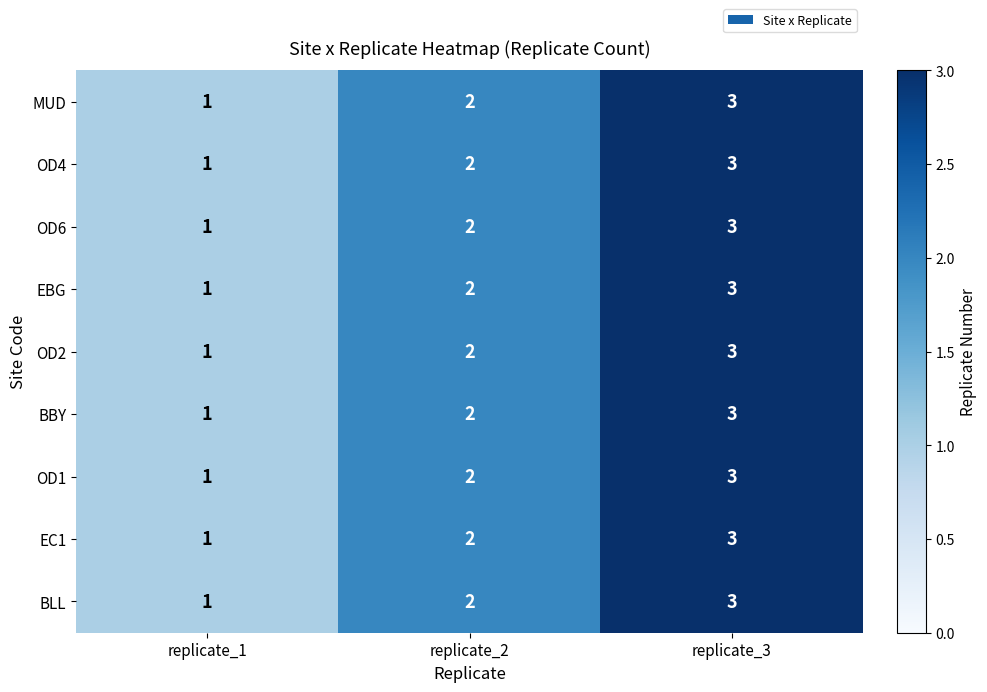

Rank the categories by EC1 value from lowest to highest.

replicate_1, replicate_2, replicate_3